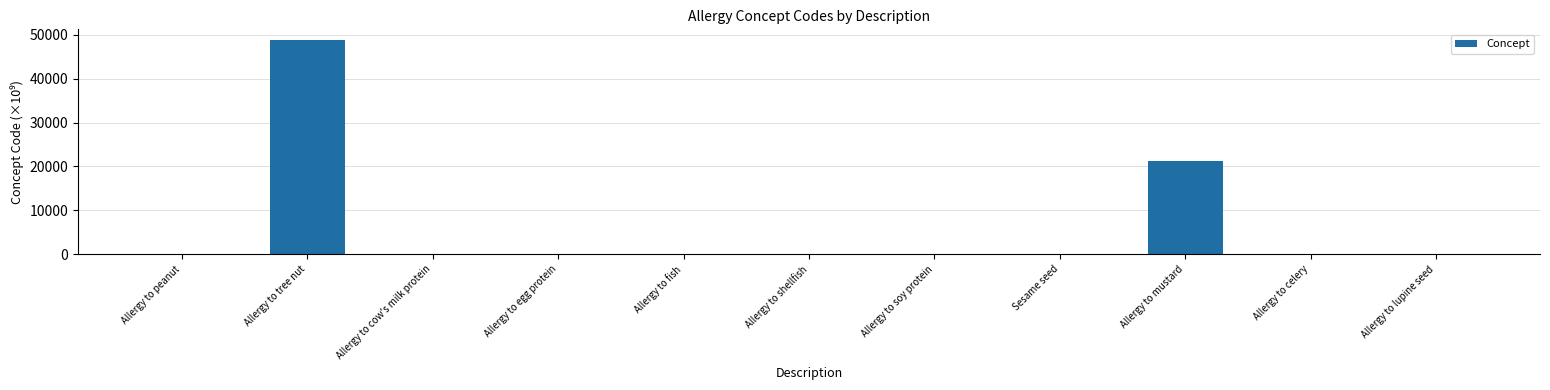

Which label corresponds to the largest value in the chart?

Allergy to tree nut